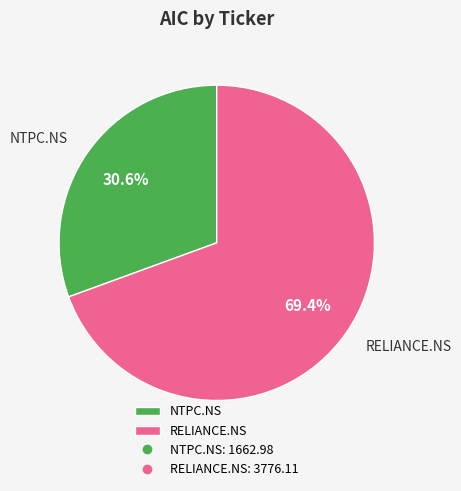

Combined, what portion of the pie is NTPC.NS and RELIANCE.NS?

100.0%